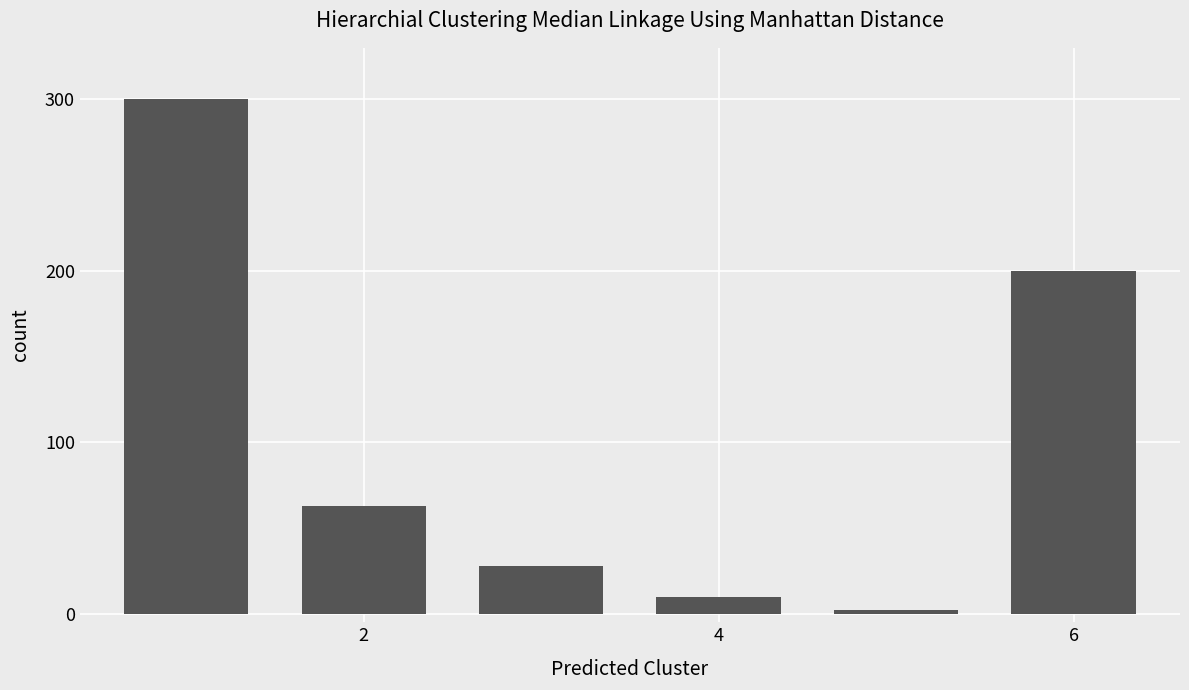

What is the difference between the second highest and second lowest values?

190